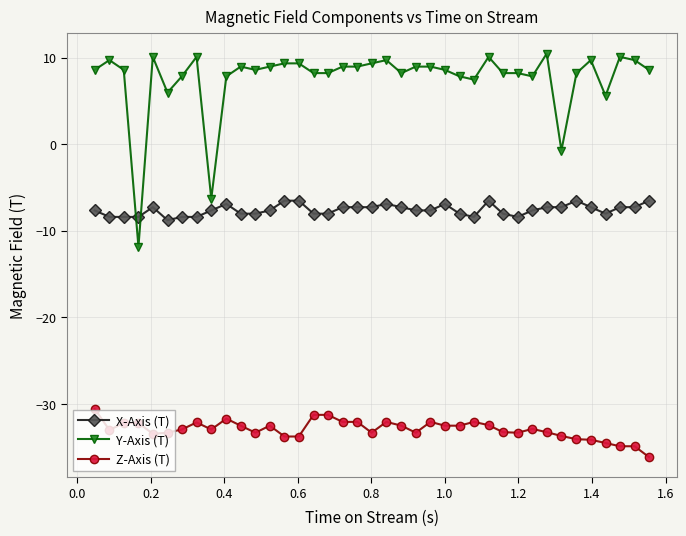

What is the maximum value for Y-Axis (T)?

10.5